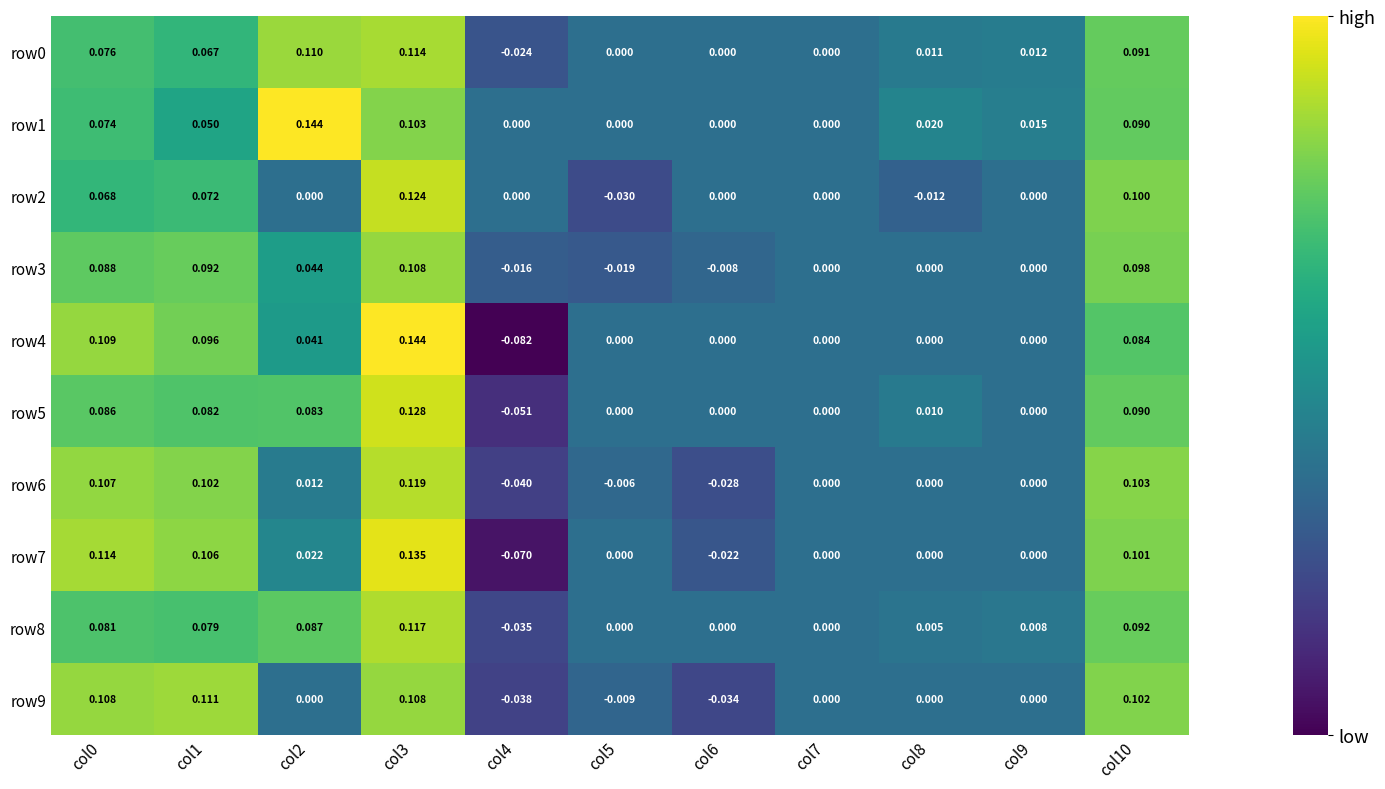

Count the number of data series in this chart.

10